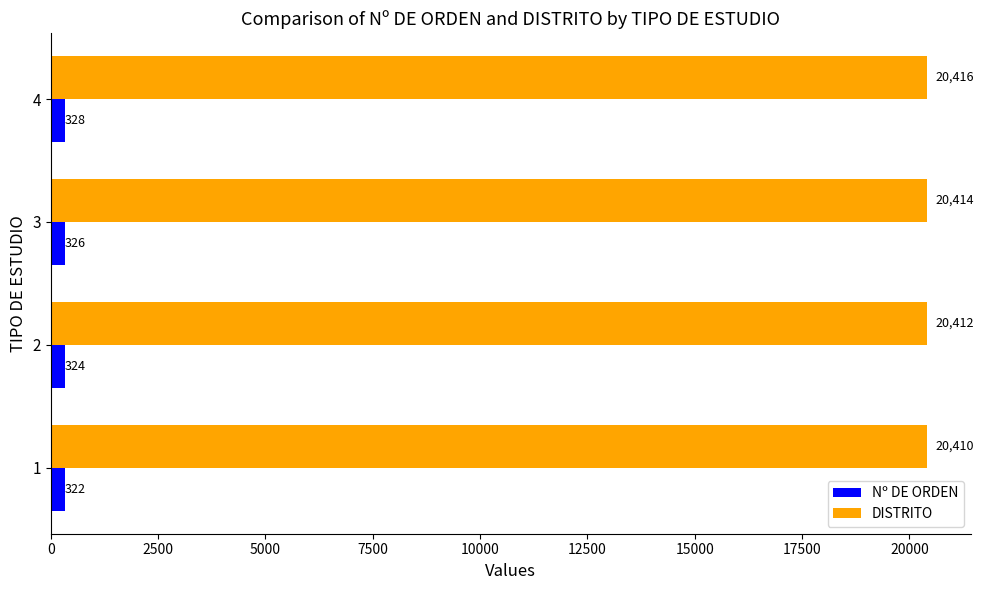

How many series are shown in this chart?

2